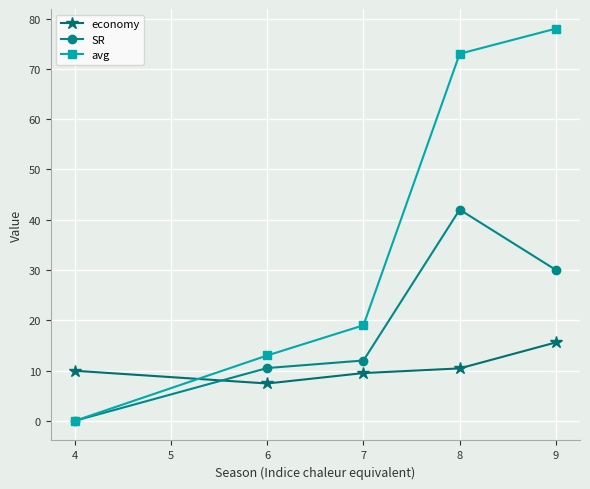

How many times do economy and SR cross each other?

1